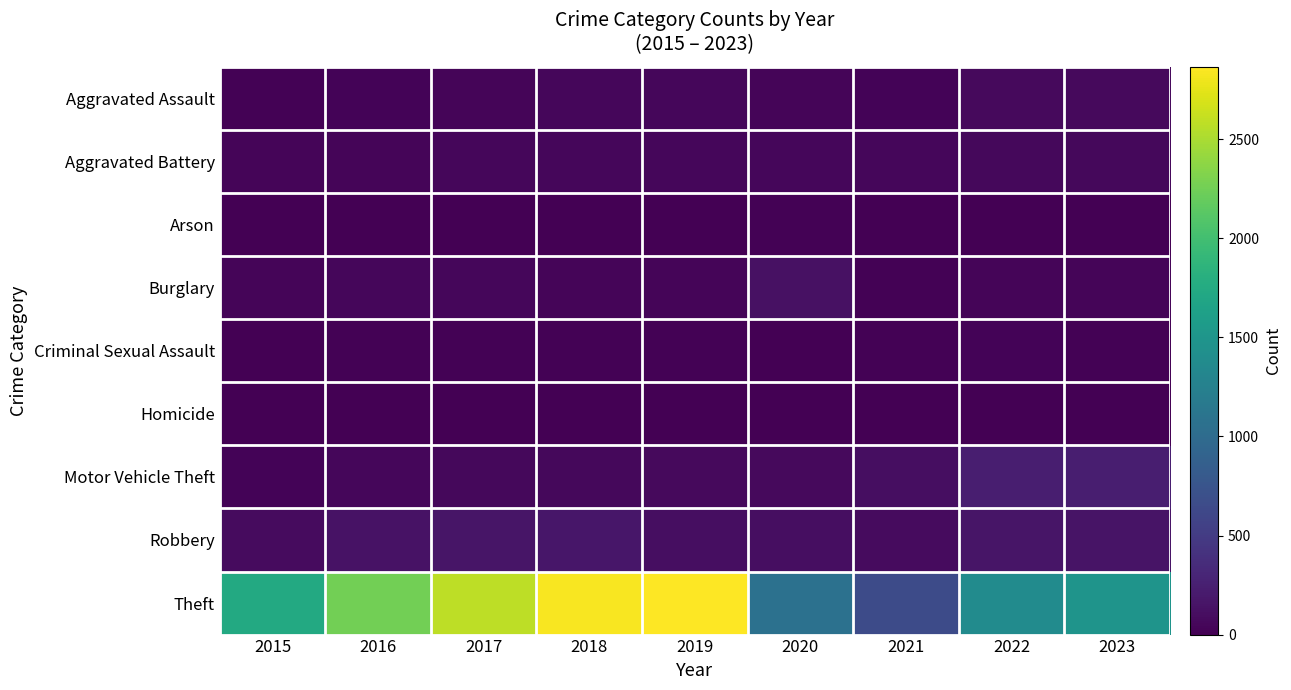

Reading left to right, what are all the values shown in this chart?

Aggravated Assault: 2015=17	2016=26	2017=42	2018=49	2019=53	2020=36	2021=28	2022=75	2023=74
Aggravated Battery: 2015=42	2016=42	2017=50	2018=51	2019=55	2020=54	2021=54	2022=63	2023=59
Arson: 2015=0	2016=0	2017=1	2018=2	2019=1	2020=13	2021=6	2022=2	2023=1
Burglary: 2015=41	2016=48	2017=46	2018=39	2019=41	2020=130	2021=16	2022=42	2023=42
Criminal Sexual Assault: 2015=3	2016=18	2017=18	2018=20	2019=18	2020=8	2021=15	2022=23	2023=20
Homicide: 2015=0	2016=1	2017=0	2018=1	2019=2	2020=3	2021=2	2022=2	2023=2
Motor Vehicle Theft: 2015=29	2016=49	2017=62	2018=65	2019=76	2020=68	2021=106	2022=238	2023=236
Robbery: 2015=82	2016=145	2017=157	2018=176	2019=105	2020=103	2021=83	2022=162	2023=149
Theft: 2015=1743	2016=2256	2017=2581	2018=2833	2019=2865	2020=1064	2021=651	2022=1379	2023=1488